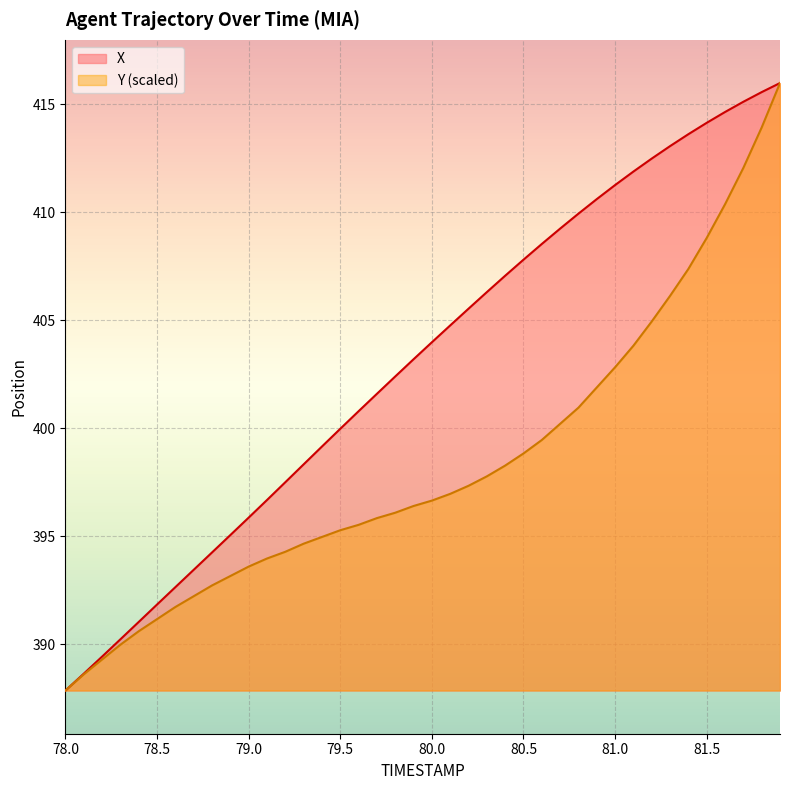

What is the spread (max minus min) of values at 79.0?

2.3